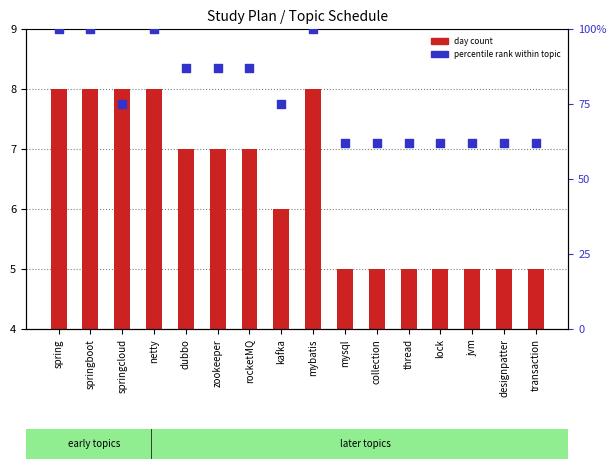

What are all the series names shown in the legend?

day count, percentile rank within topic